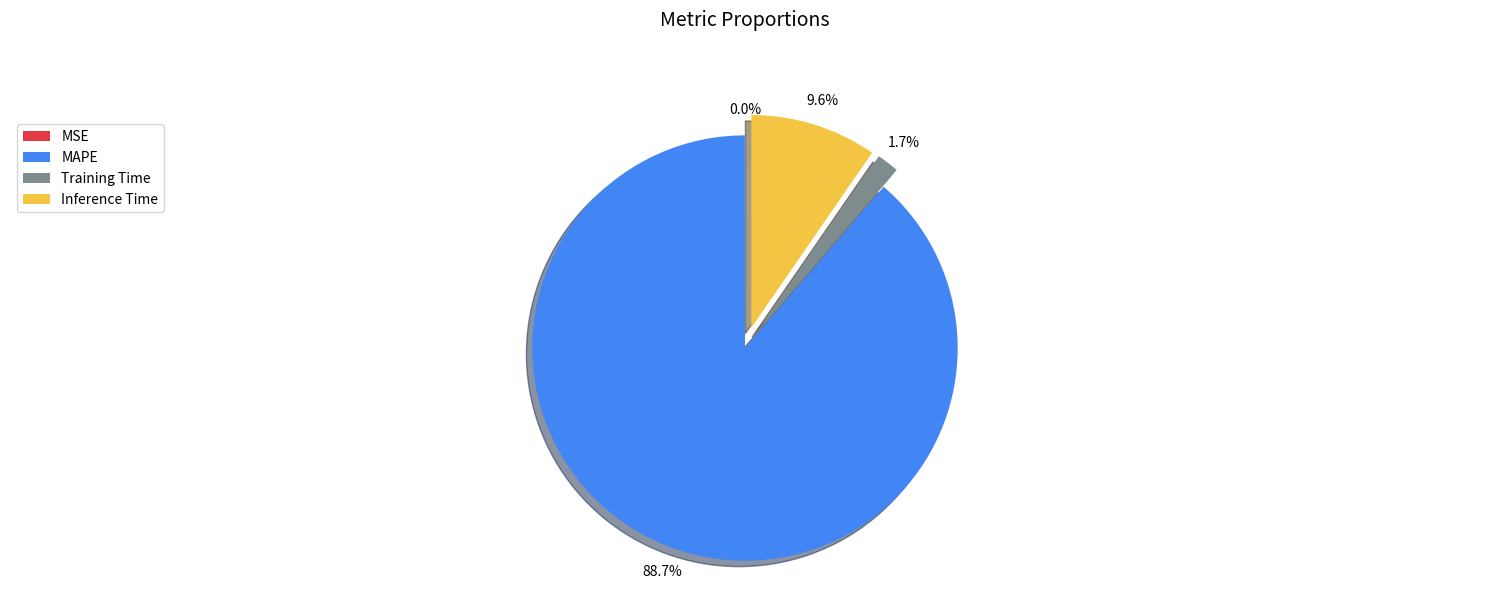

What percentage is NOT represented by MAPE?

11.3%